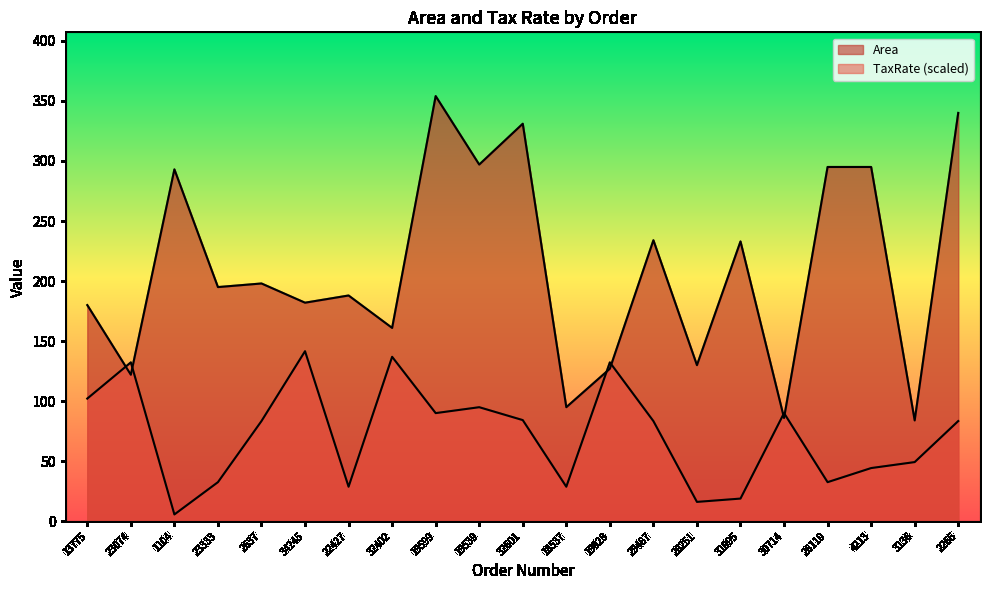

Which series has the widest spread of values?

Area